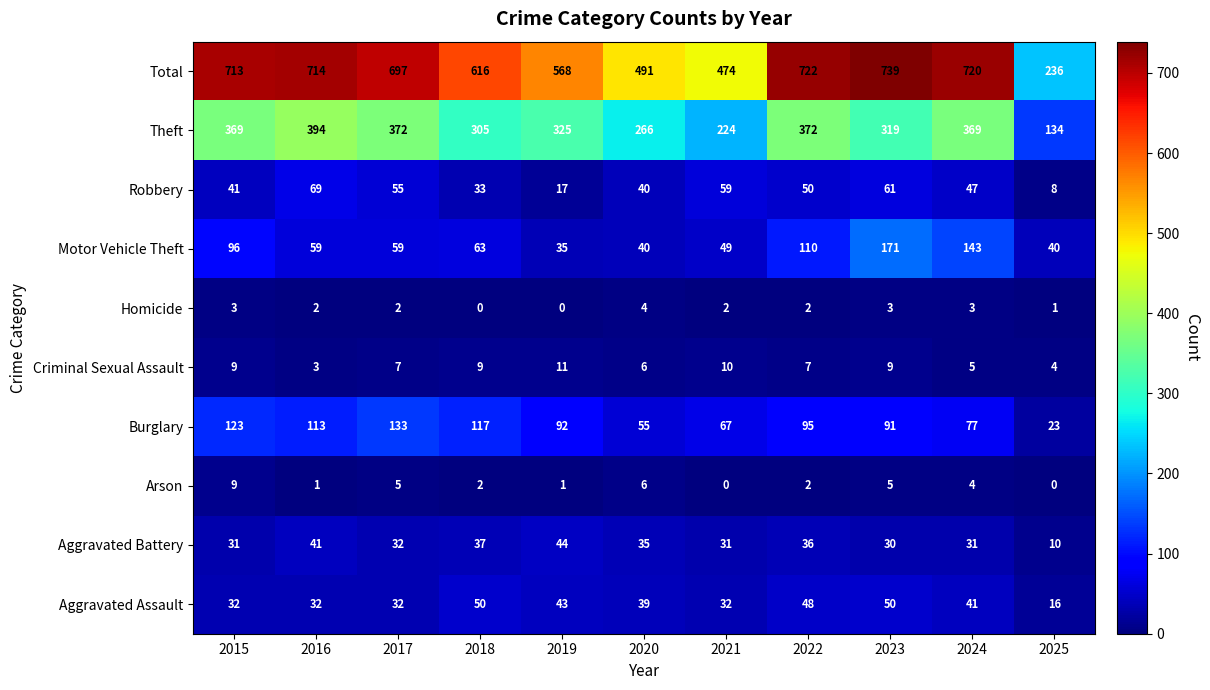

Which category has the highest value across all series?

2023